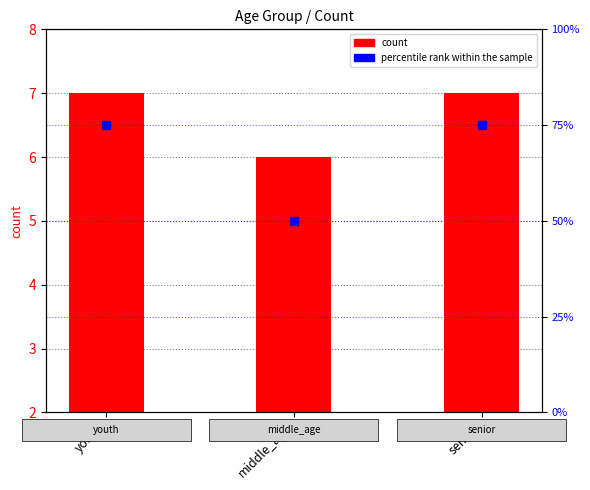

Which series has the largest total across all categories?

percentile rank within the sample